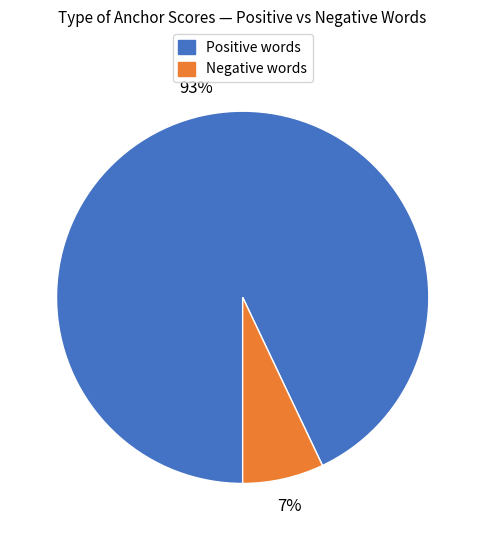

Does any single category account for the majority?

Yes